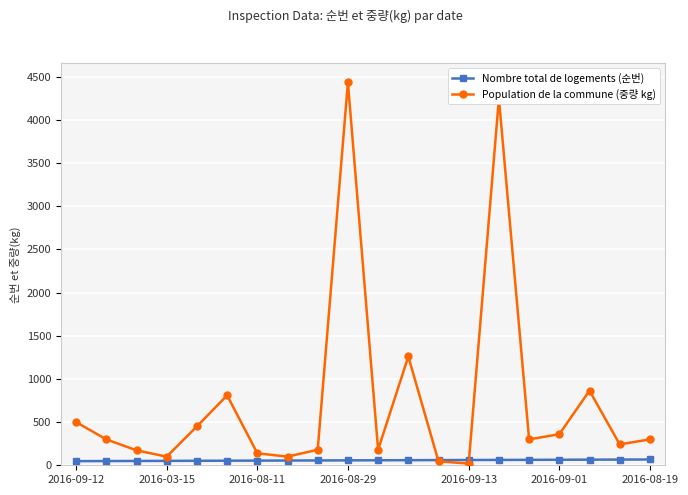

Which series has the widest spread of values?

Population de la commune (중량 kg)